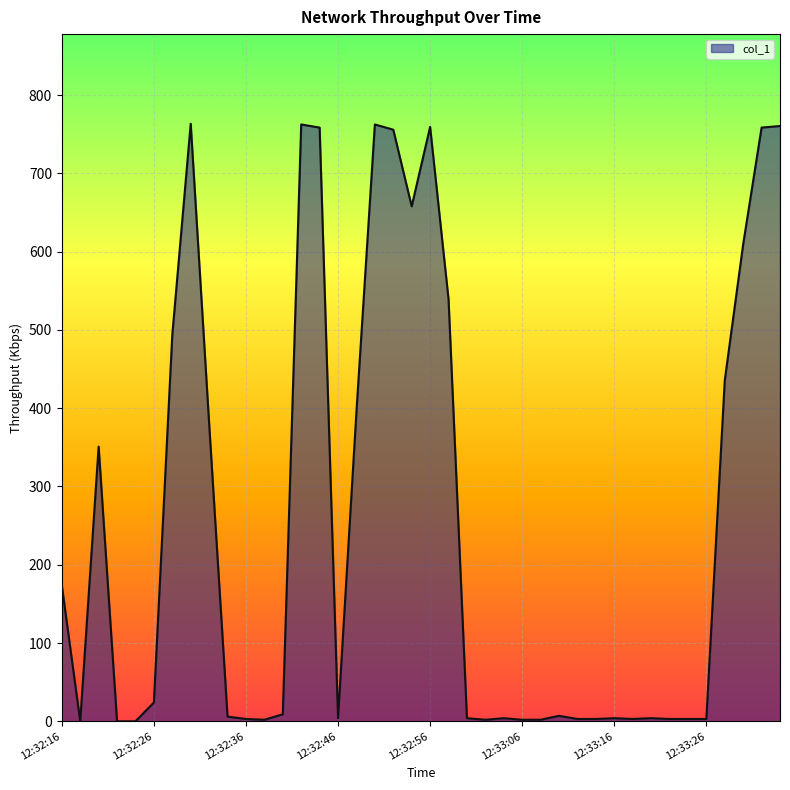

What is the greatest value displayed?

763.4